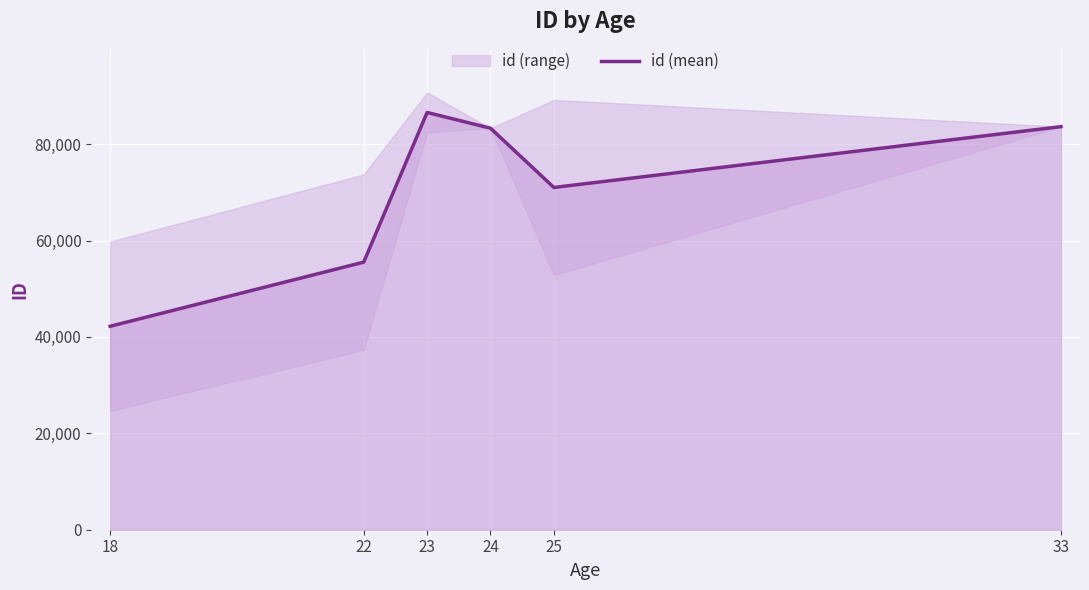

What is the difference between the maximum and minimum values?

44363.0